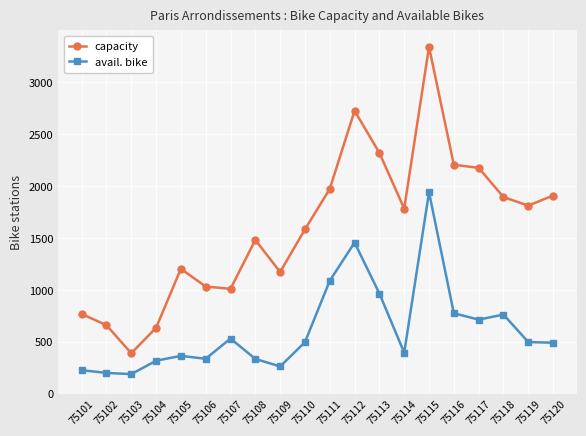

At 75102, list the series in order from smallest to largest.

avail. bike, capacity